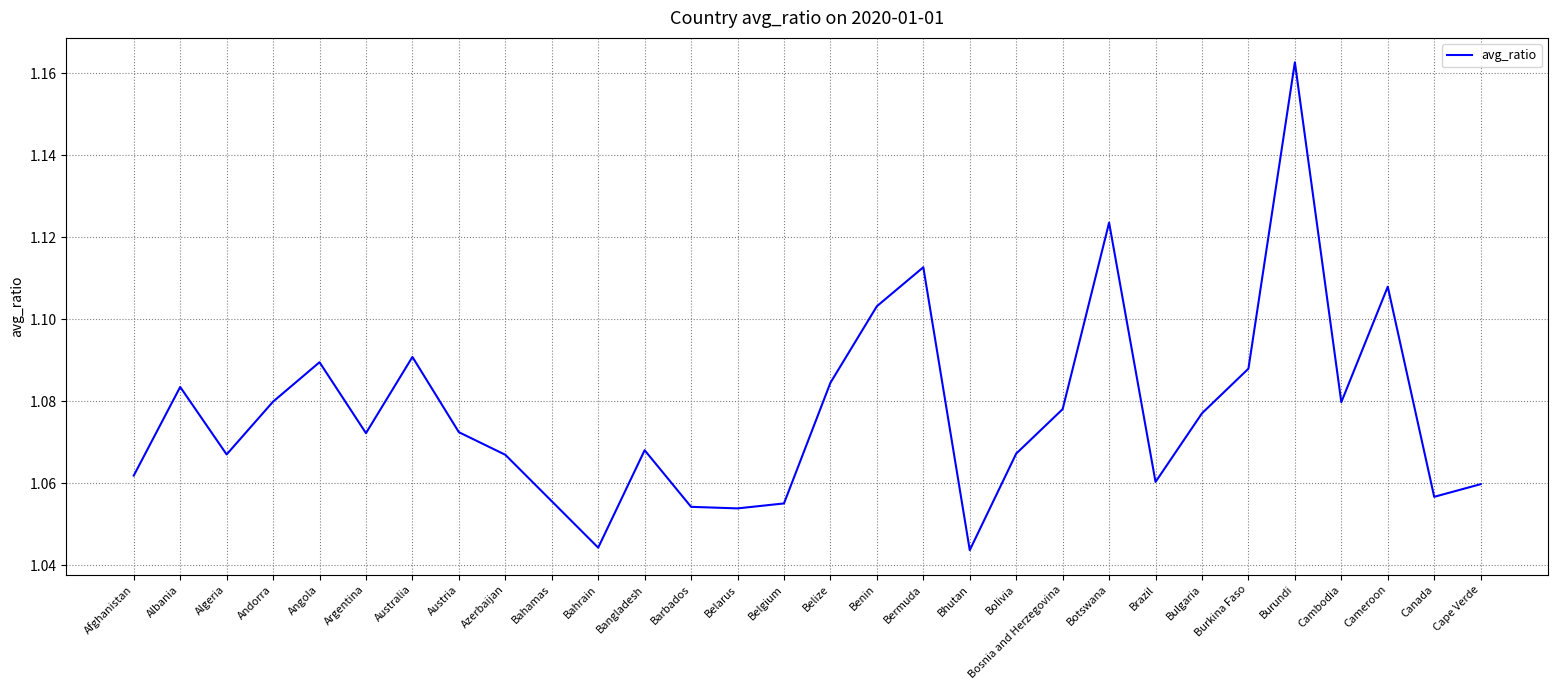

What position from the left is Cameroon?

28